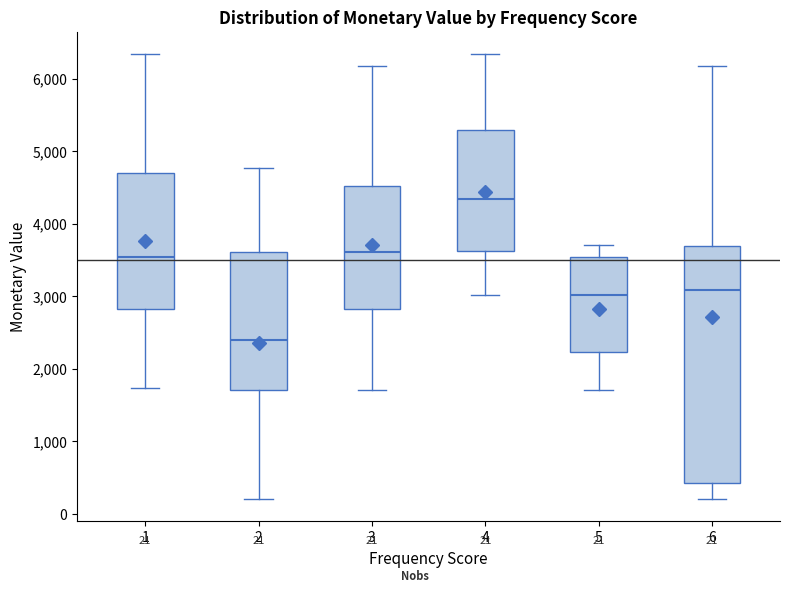

Which box has the highest median line?

4